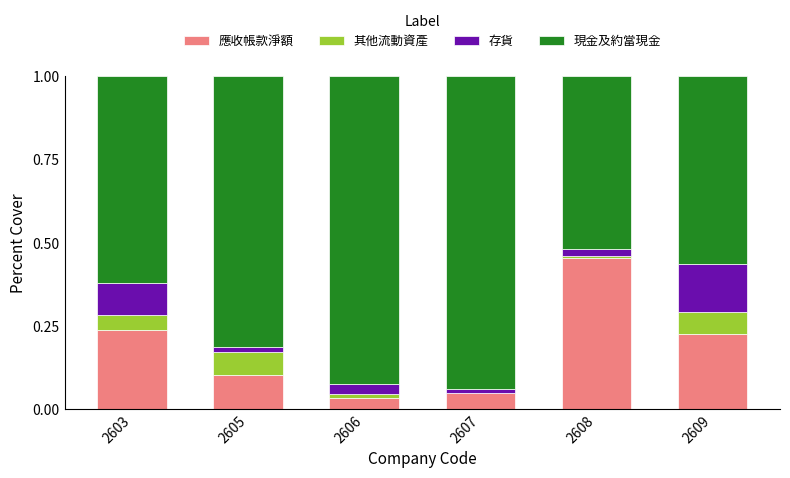

Which category has the highest value in the 應收帳款淨額 series?

2608